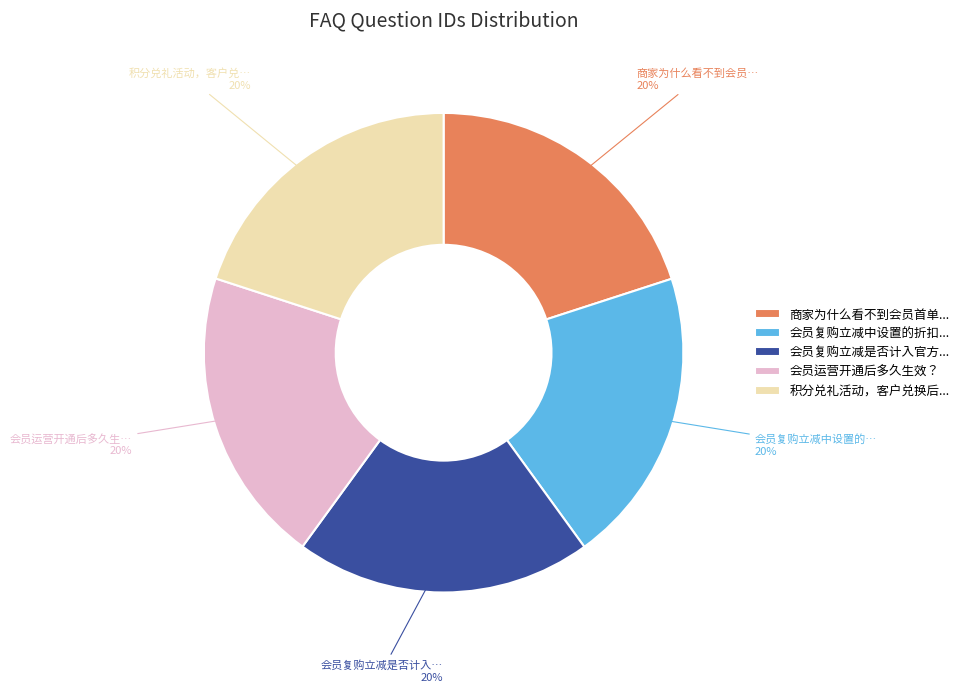

What is the ratio of the value at 会员复购立减是否计入官方... to the value at 商家为什么看不到会员首单...?

1.0